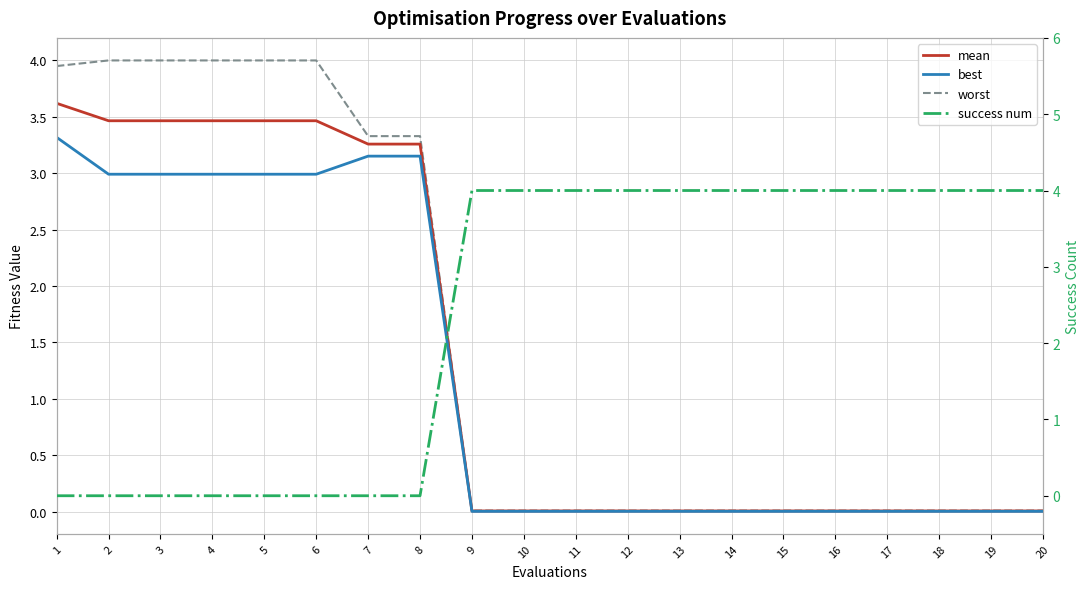

What is the average value of the best series?

1.2